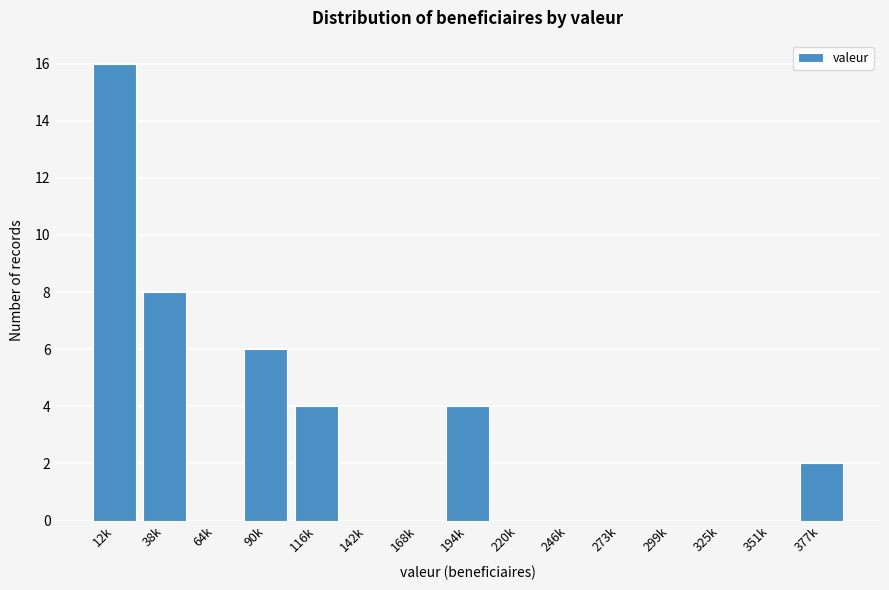

Reading left to right, what are all the values shown in this chart?

12k=16	38k=8	64k=0	90k=6	116k=4	142k=0	168k=0	194k=4	220k=0	246k=0	273k=0	299k=0	325k=0	351k=0	377k=2